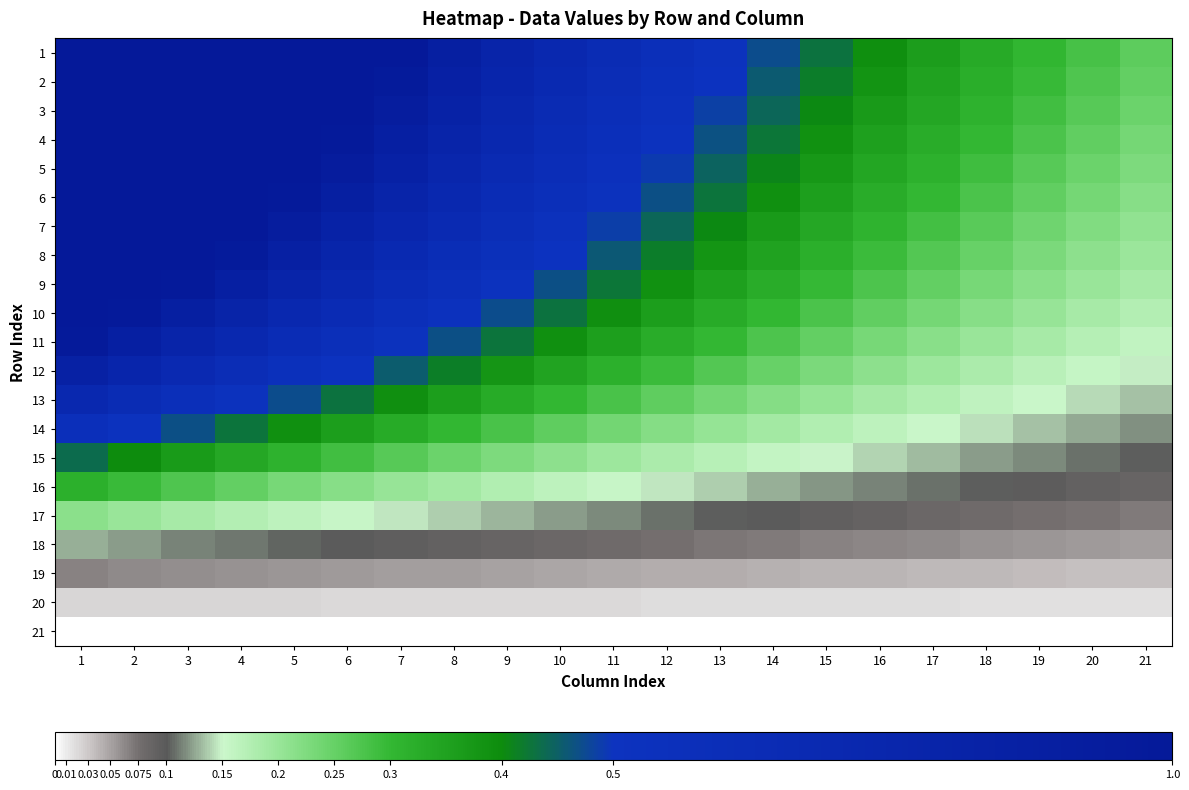

At which category is the sum across all series the highest?

1